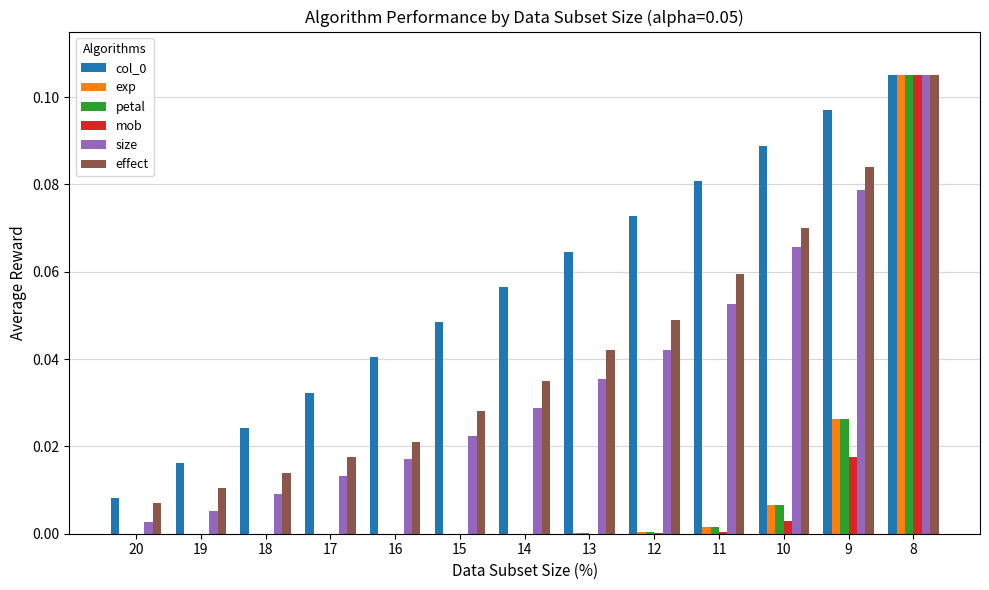

Is it true that size equals 0.0 at 12?

True